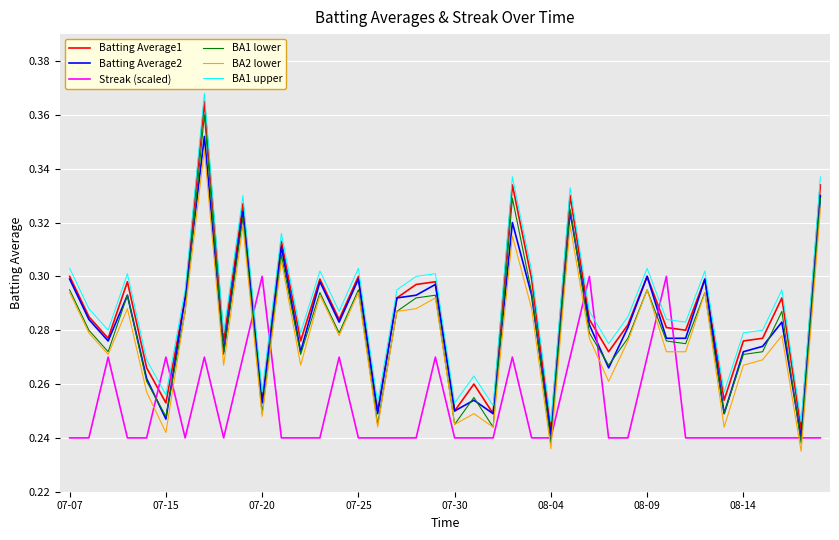

True or false: BA1 upper and BA1 lower intersect in this chart.

False